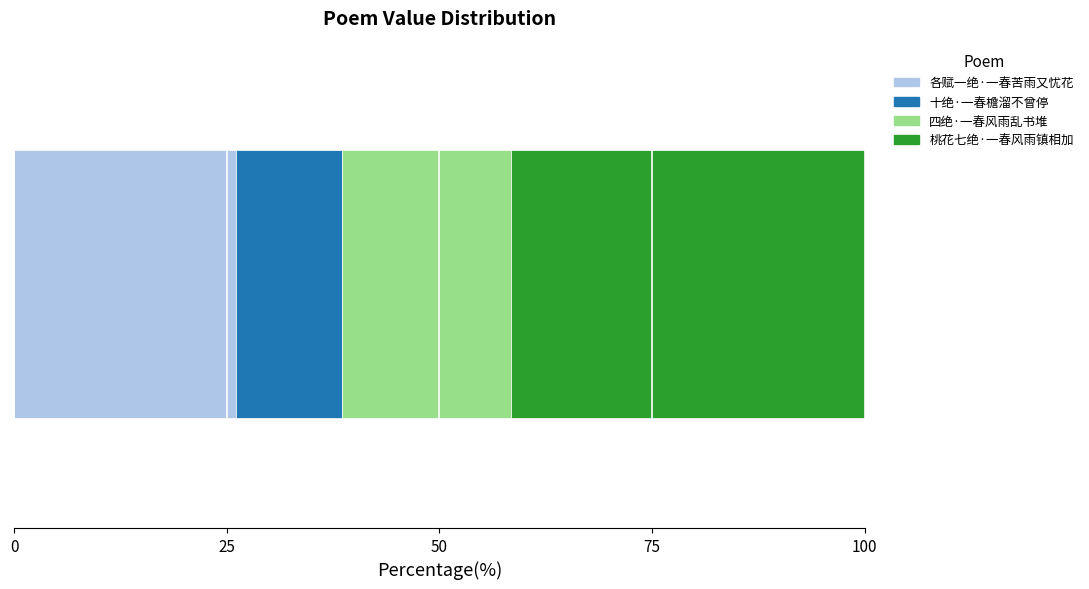

How many categories are shown in the chart?

1